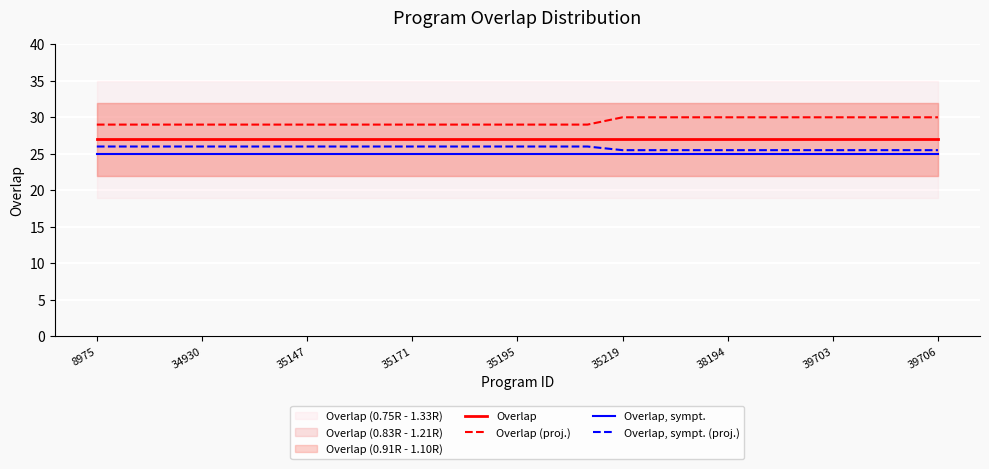

True or false: Overlap, sympt. (proj.) and Overlap (proj.) cross at least once.

False